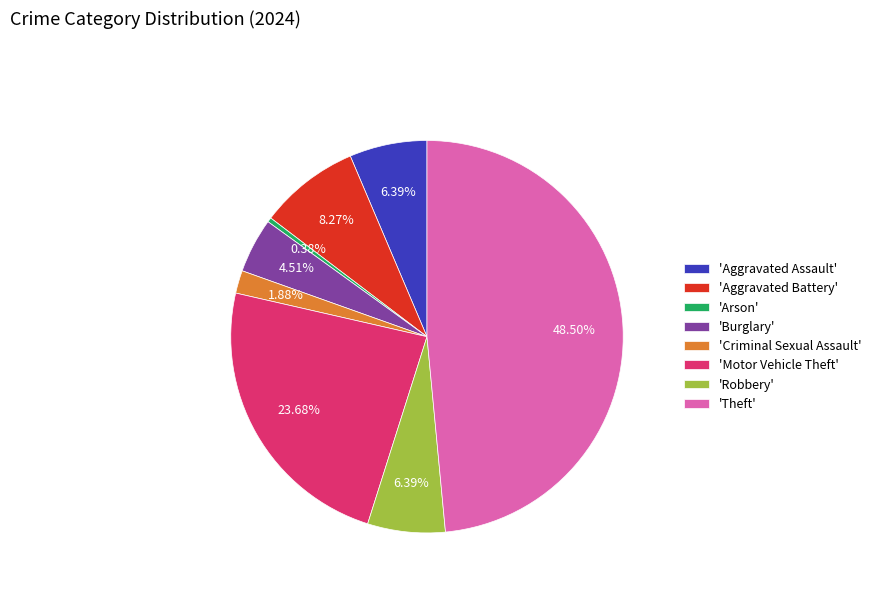

Which category has the smallest portion of the pie?

'Arson'